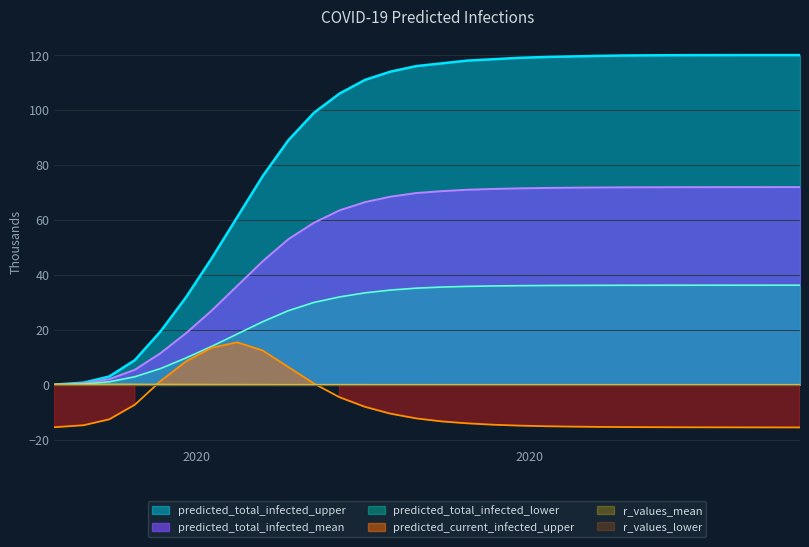

What position from the right is 2020-06-21?

13